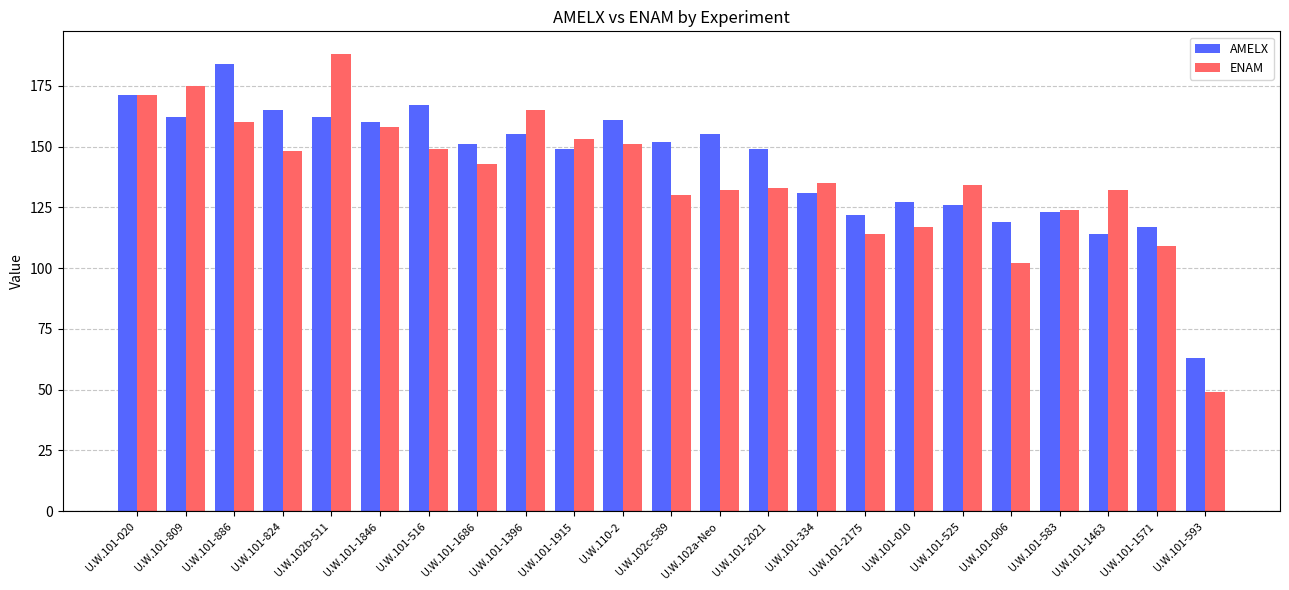

What is the sum of the ENAM values at U.W.101-2175 and U.W.101-583?

238